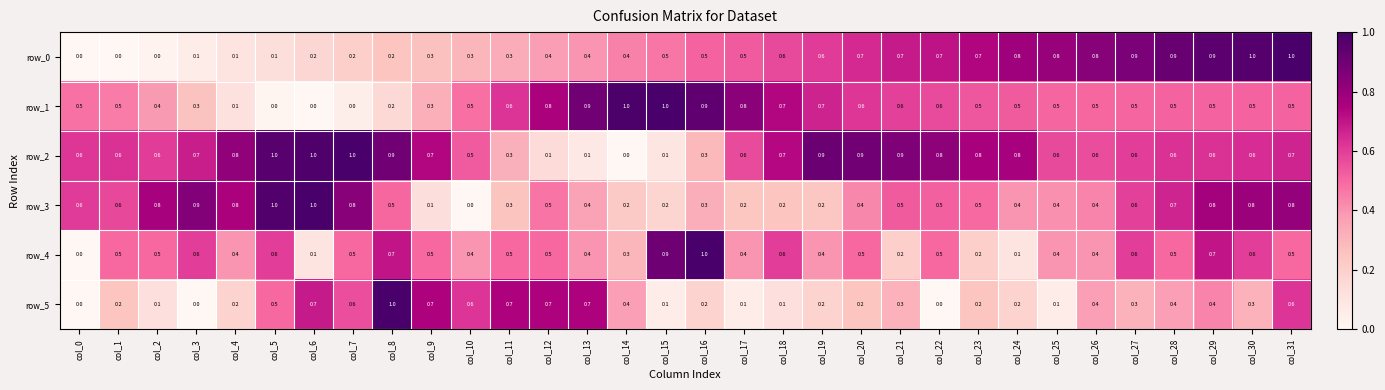

What is the difference between the highest and lowest values at col_0?

0.6